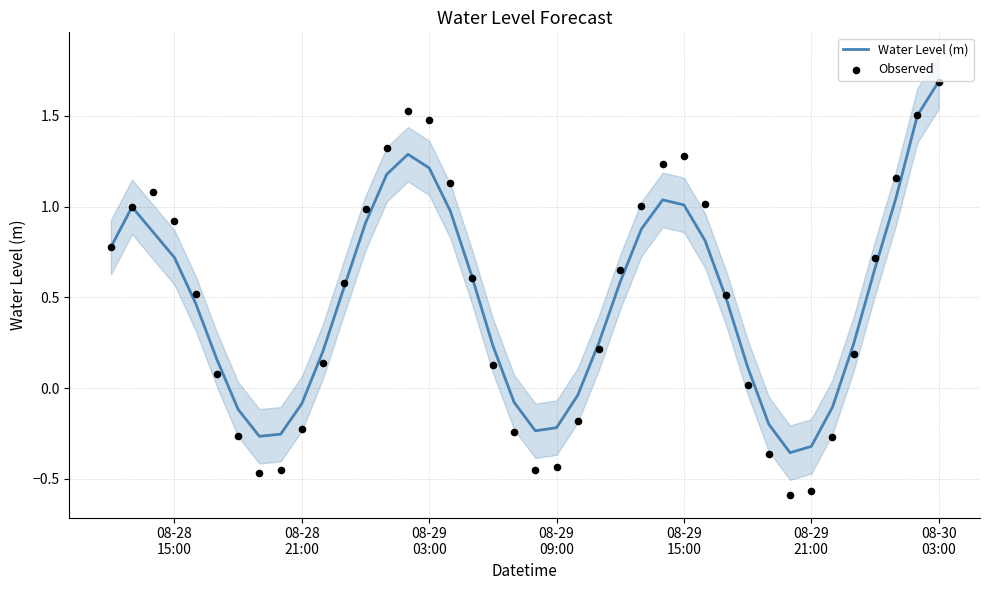

Which series has the largest Y range (max minus min)?

Observed